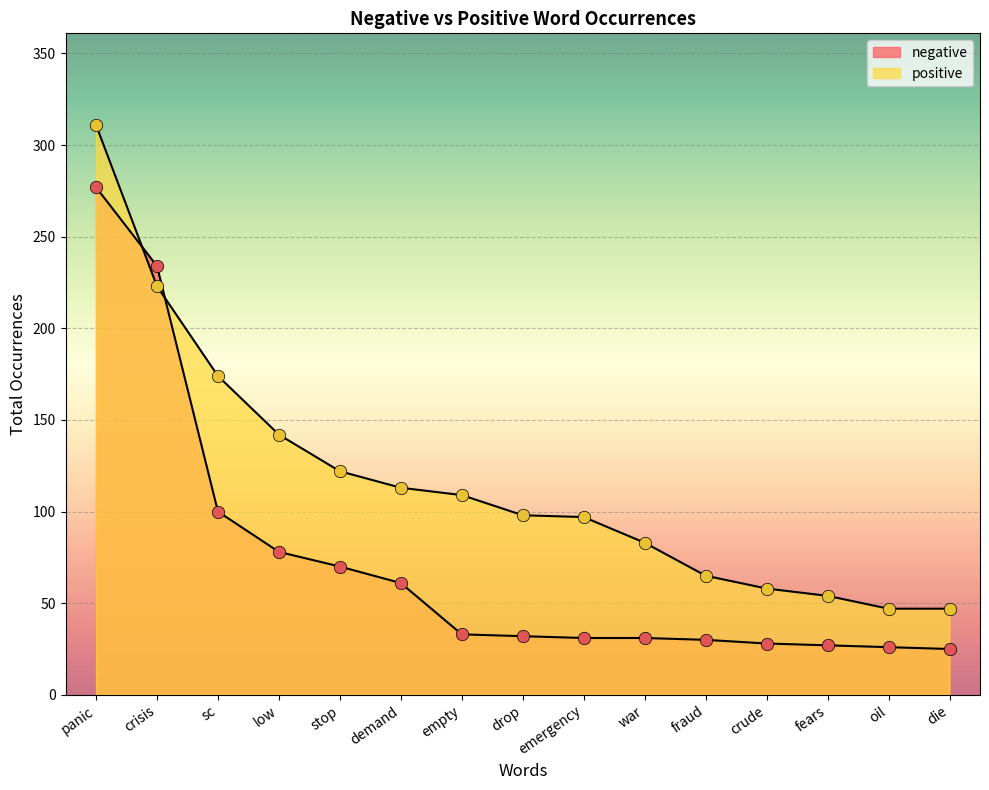

What is the total value across all series at stop?

192